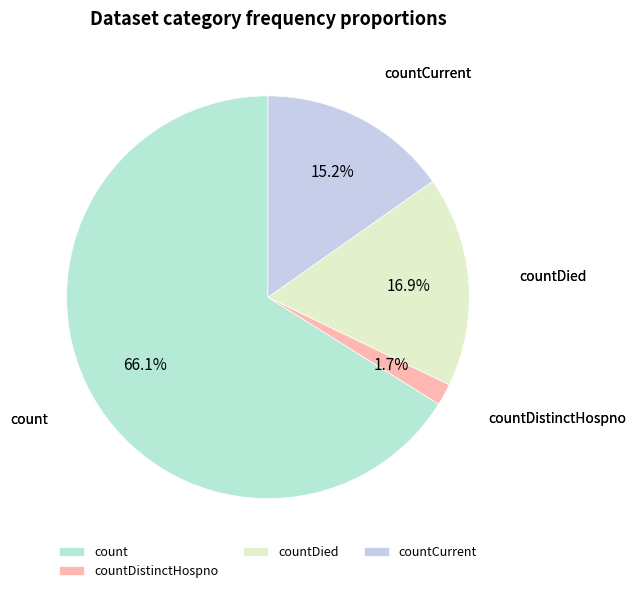

Which has a higher value, countDied or countCurrent?

countDied